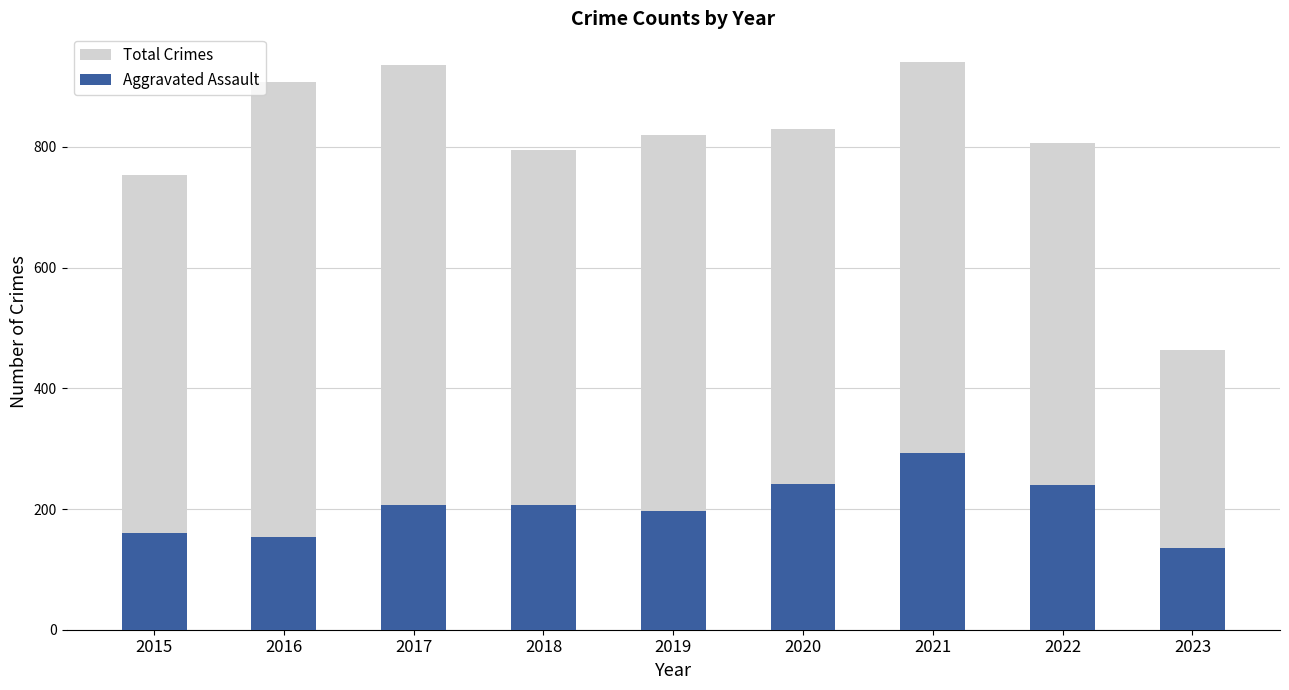

What is the difference between the Aggravated Assault values at 2018 and 2022?

33